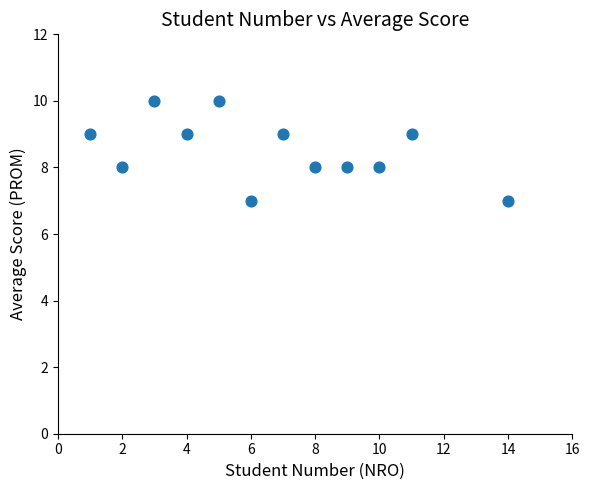

What is the average X value?

7